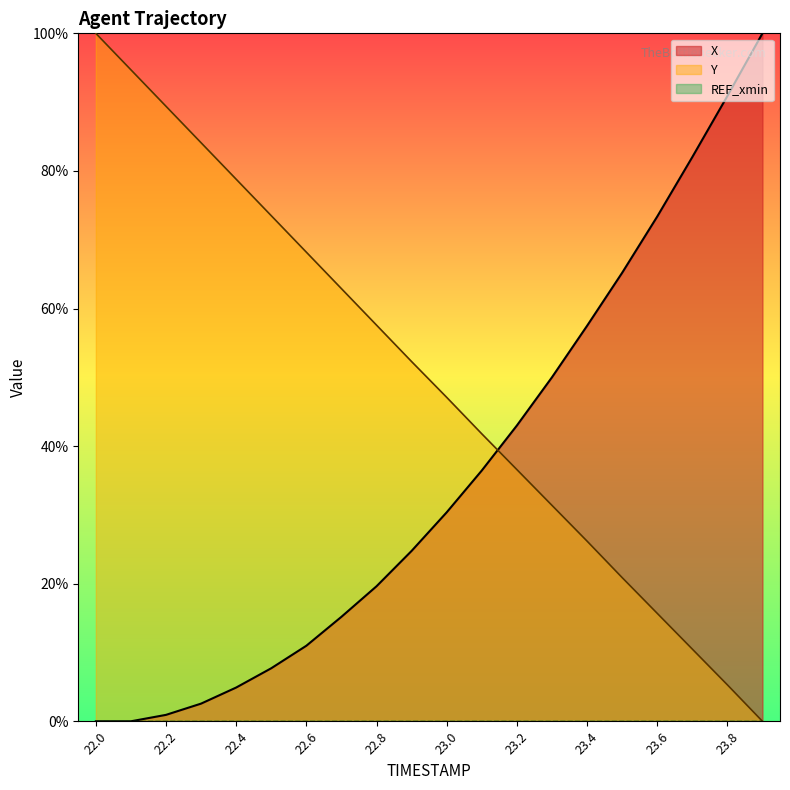

Between 23.7 and 23.2, which is larger?

23.7